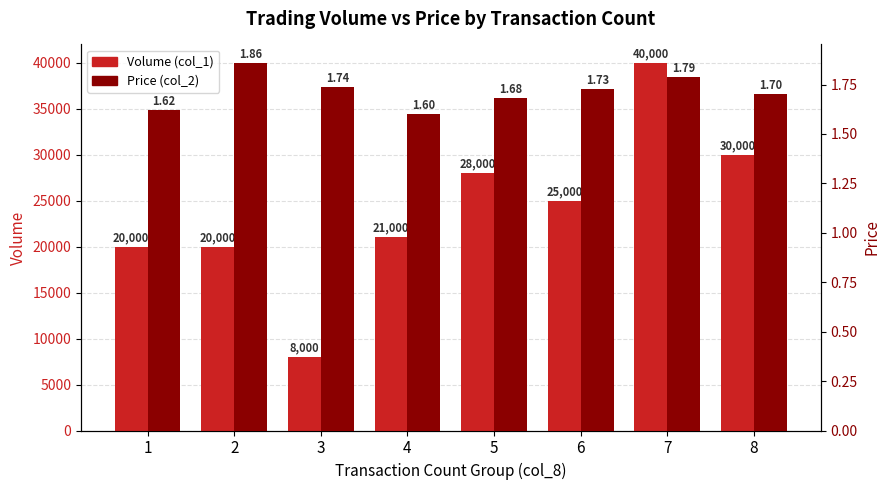

Is it true that Volume (col_1) equals 20000.0 at 1?

True